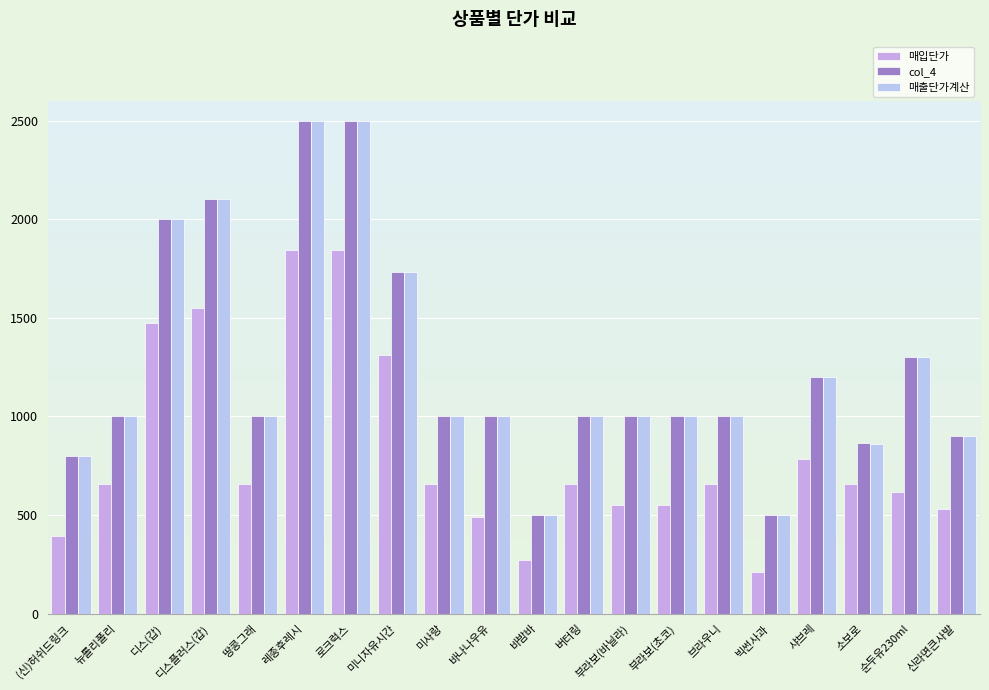

What is the difference between the maximum and second lowest values in the 매입단가 series?

1570.0